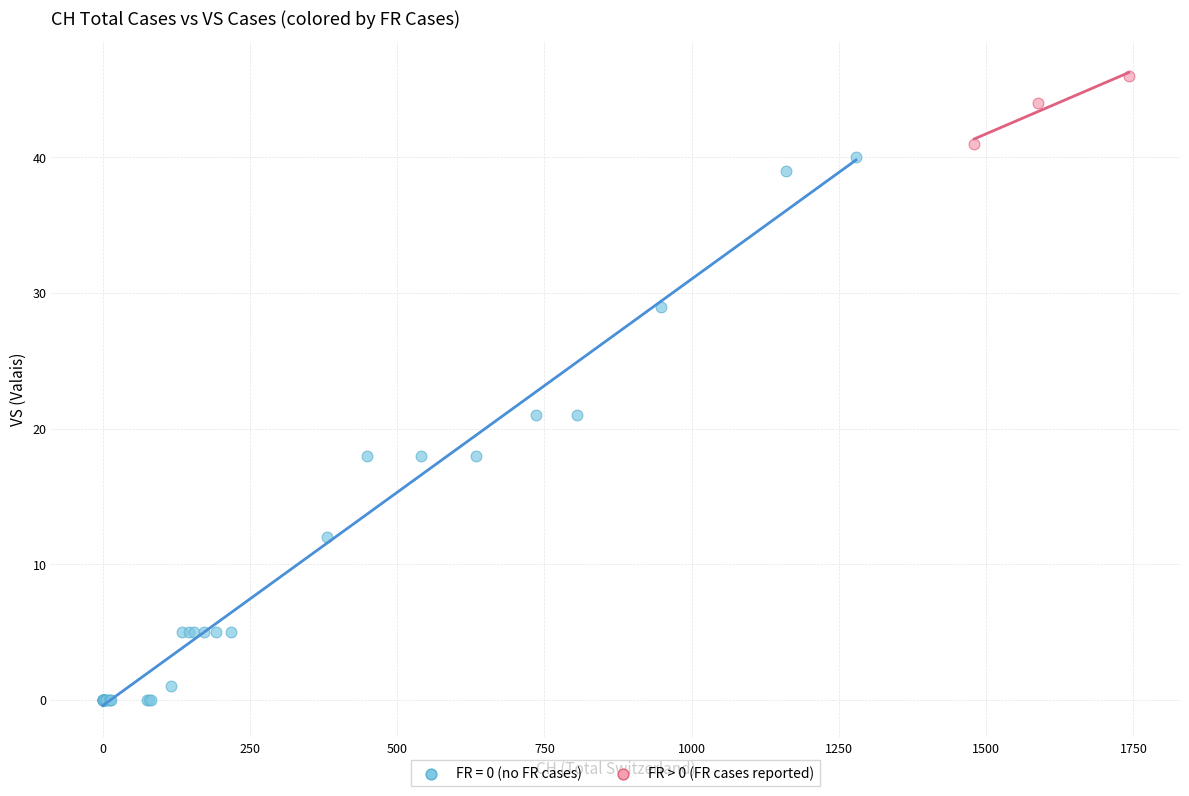

Which series has the largest Y range (max minus min)?

FR = 0 (no FR cases)